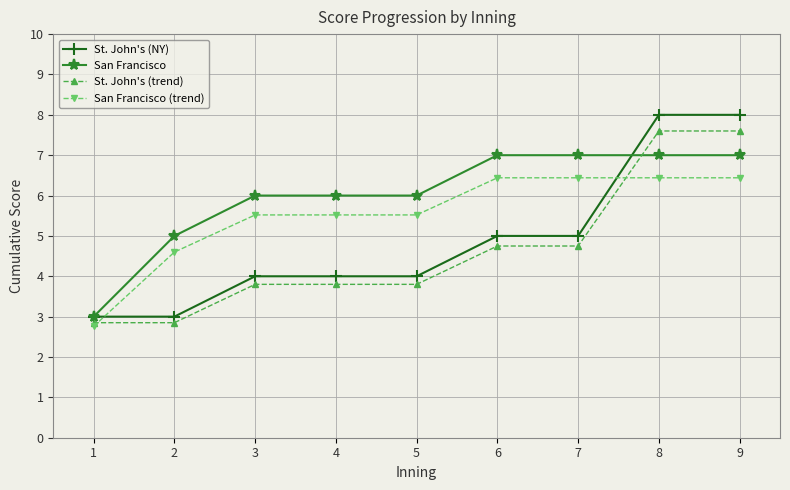

True or false: St. John's (NY) and San Francisco cross at least once.

True